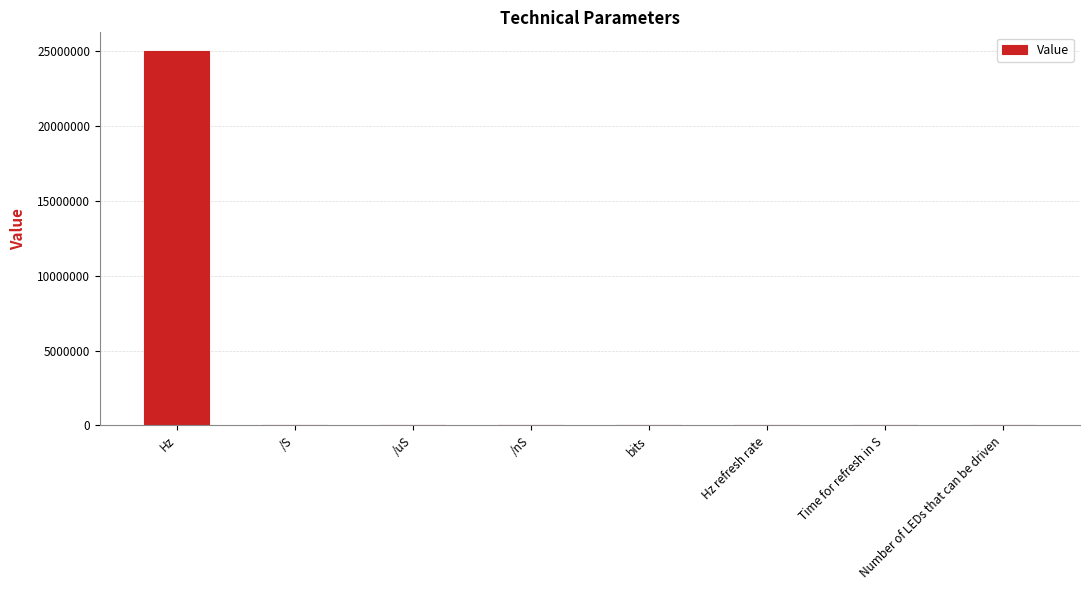

What value does the data have at Hz?

25000000.0